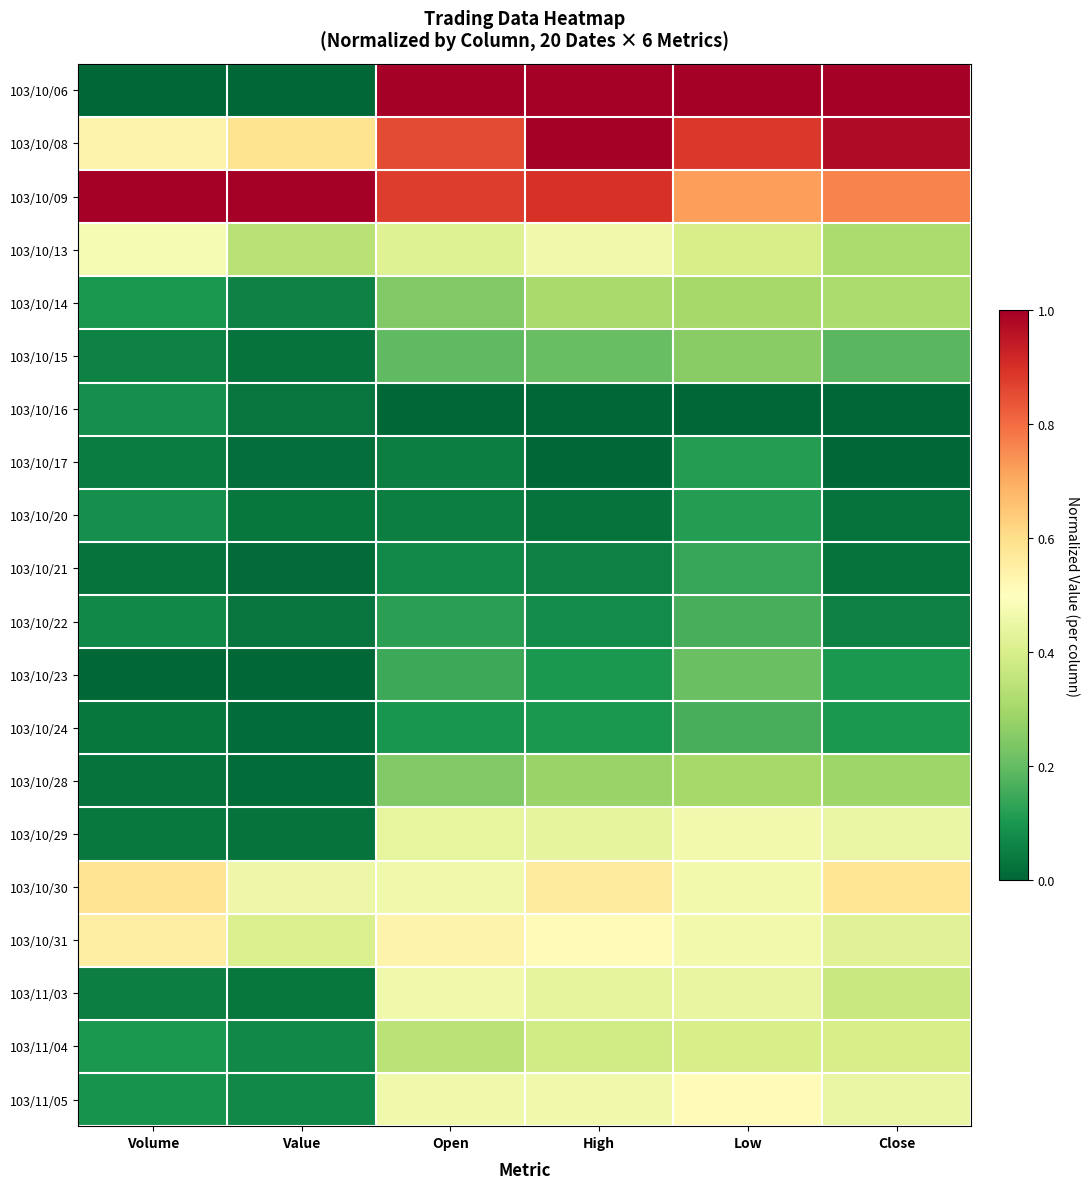

Which series has the largest total across all categories?

103/10/09